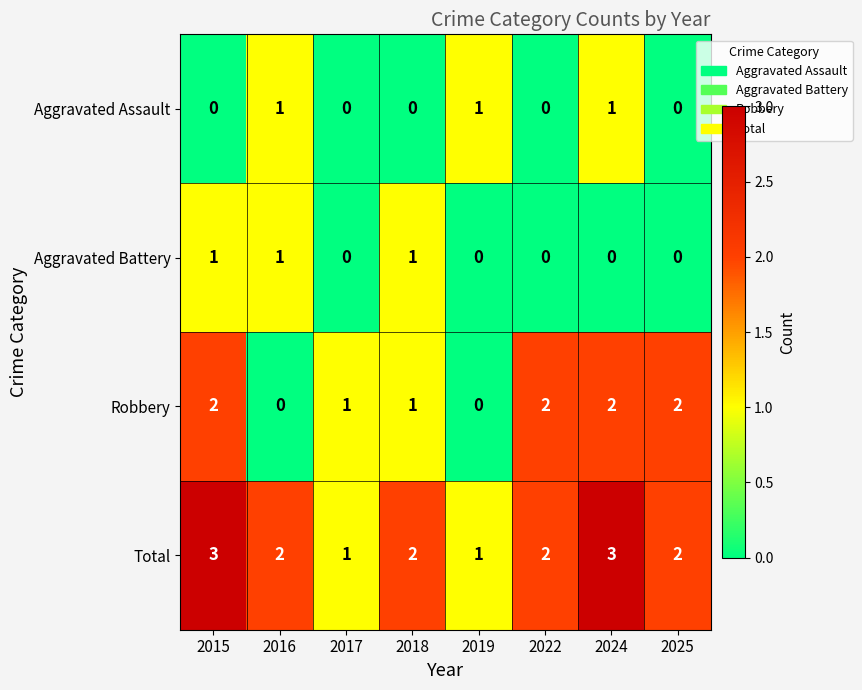

What is the maximum value shown in the chart?

3